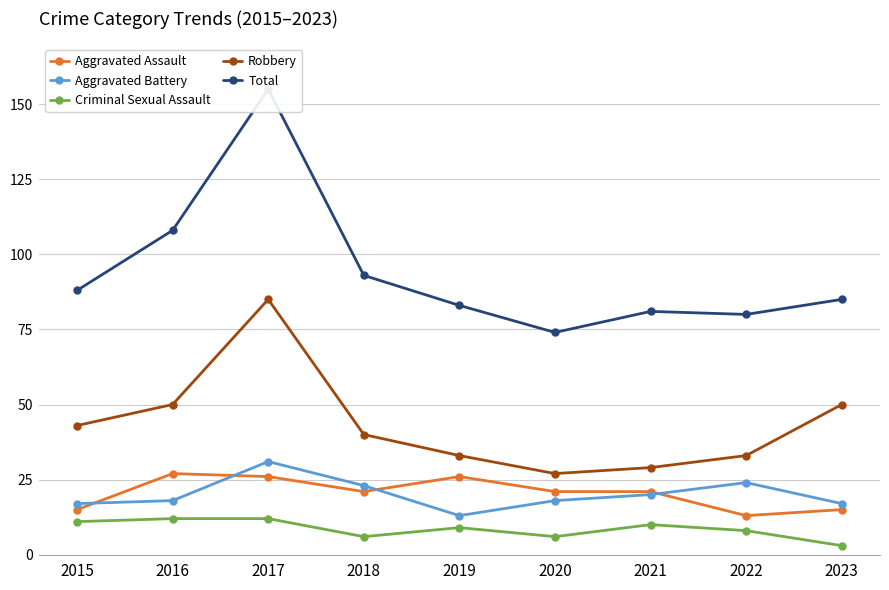

What are all the series names shown in the legend?

Aggravated Assault, Aggravated Battery, Criminal Sexual Assault, Robbery, Total